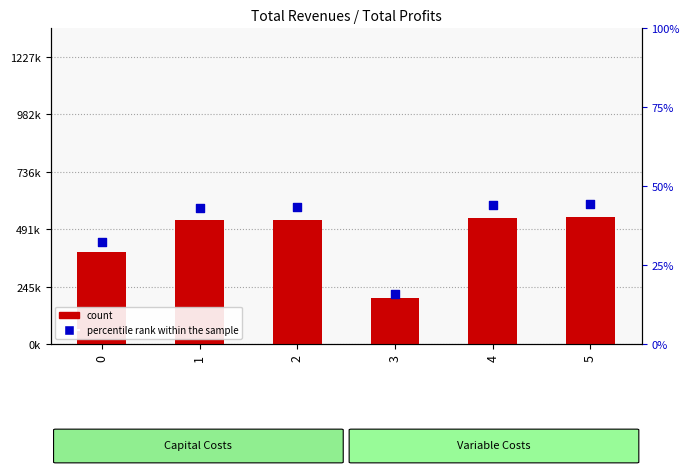

Which series reaches the maximum Y coordinate?

count